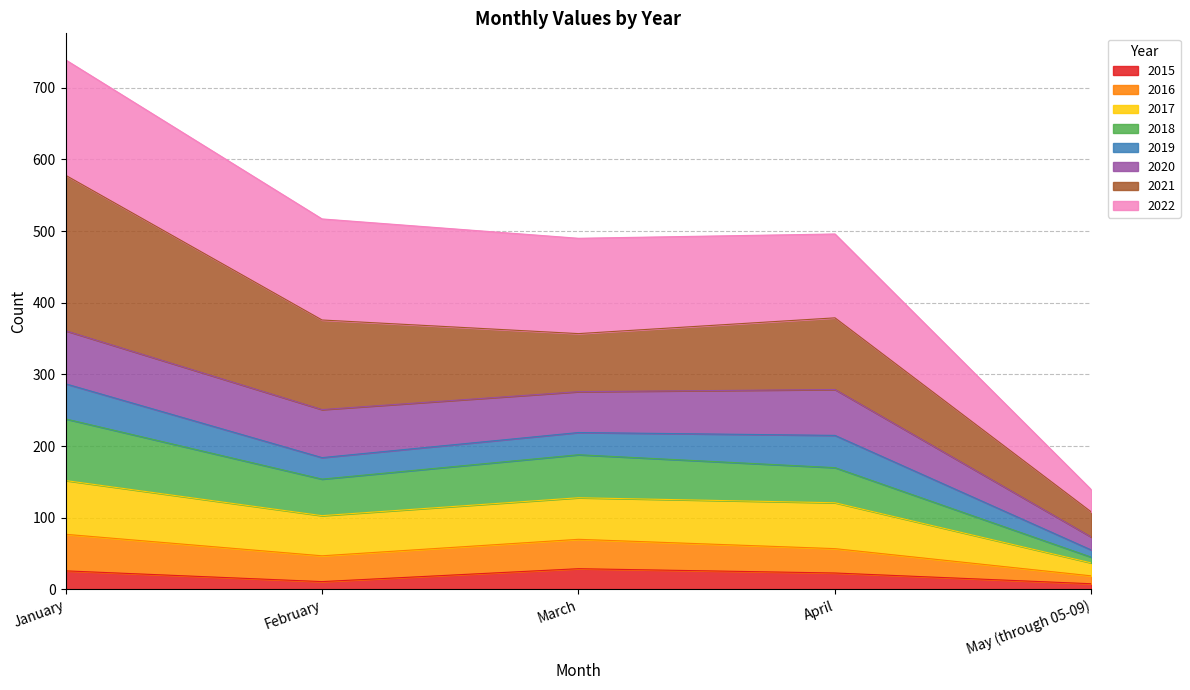

Count the number of categories in the chart.

5